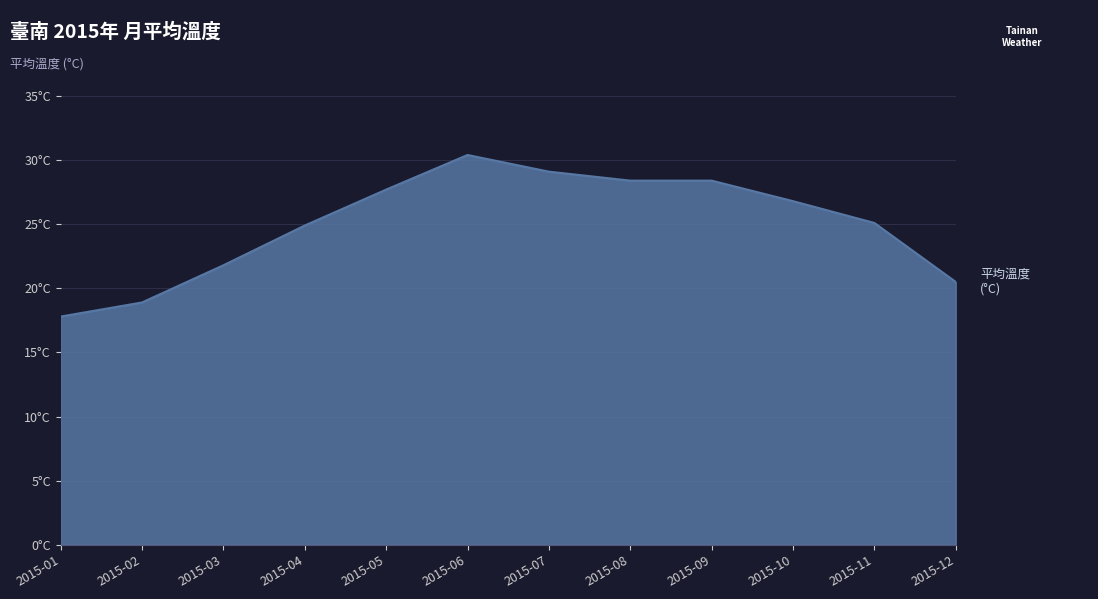

Does the chart display data point markers on the line(s)?

No